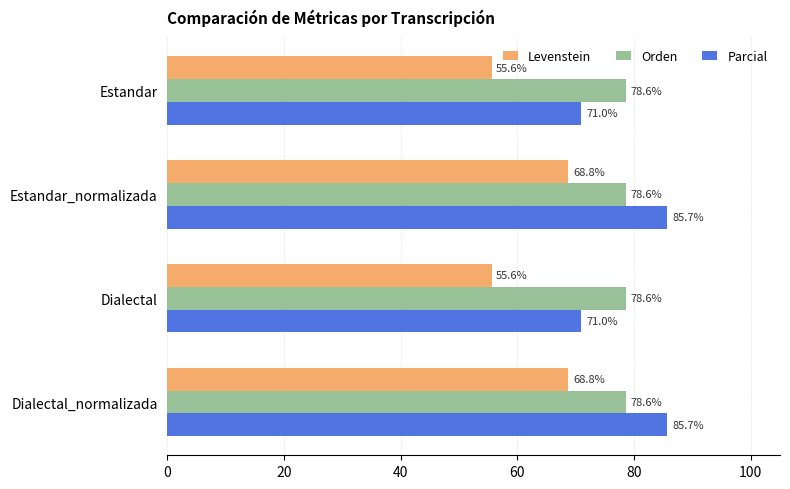

Which series has the largest range (max minus min)?

Parcial